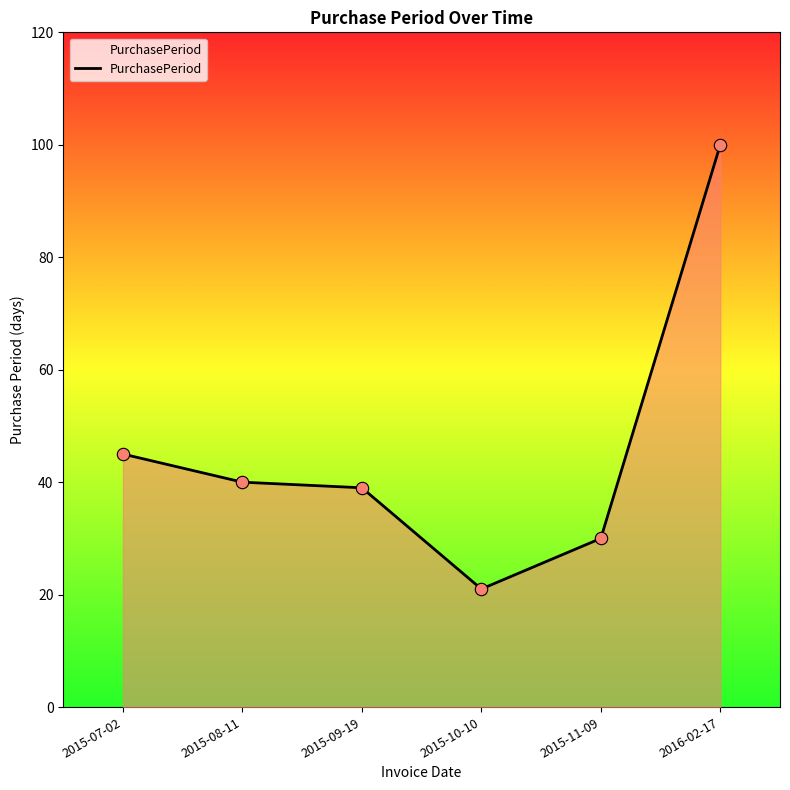

What is the ratio of the value at 2015-10-10 to the value at 2015-09-19?

0.5